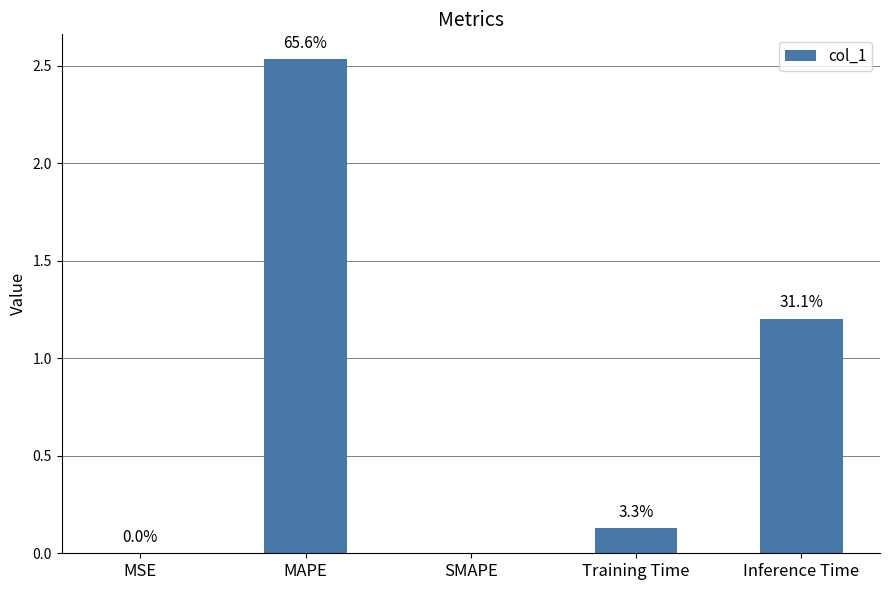

List the labels in order of value, largest first.

MAPE, Inference Time, Training Time, MSE, SMAPE